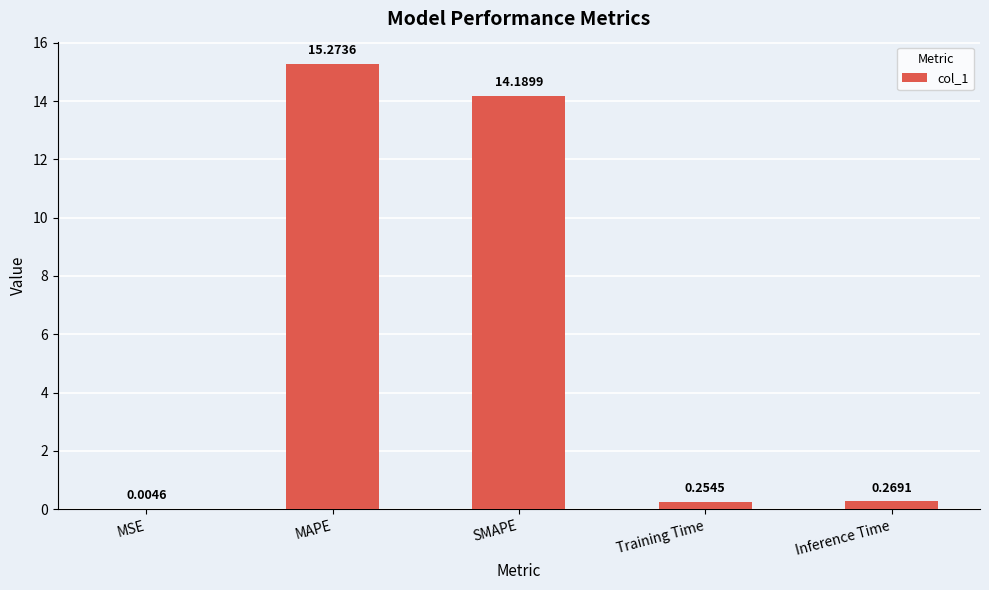

What is the sum of all values?

30.0